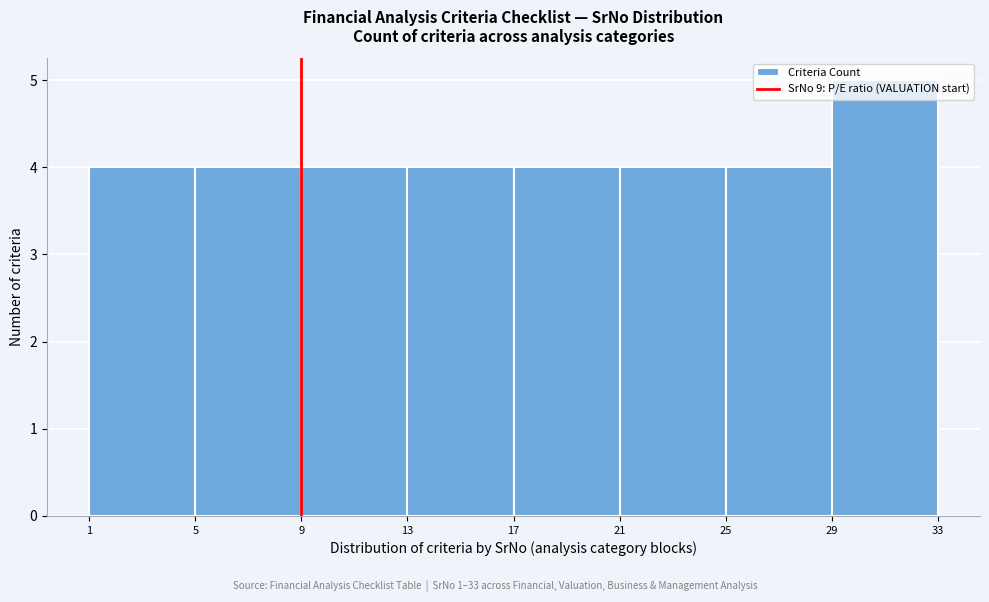

Which range on the x-axis has the tallest bar?

29 to 33